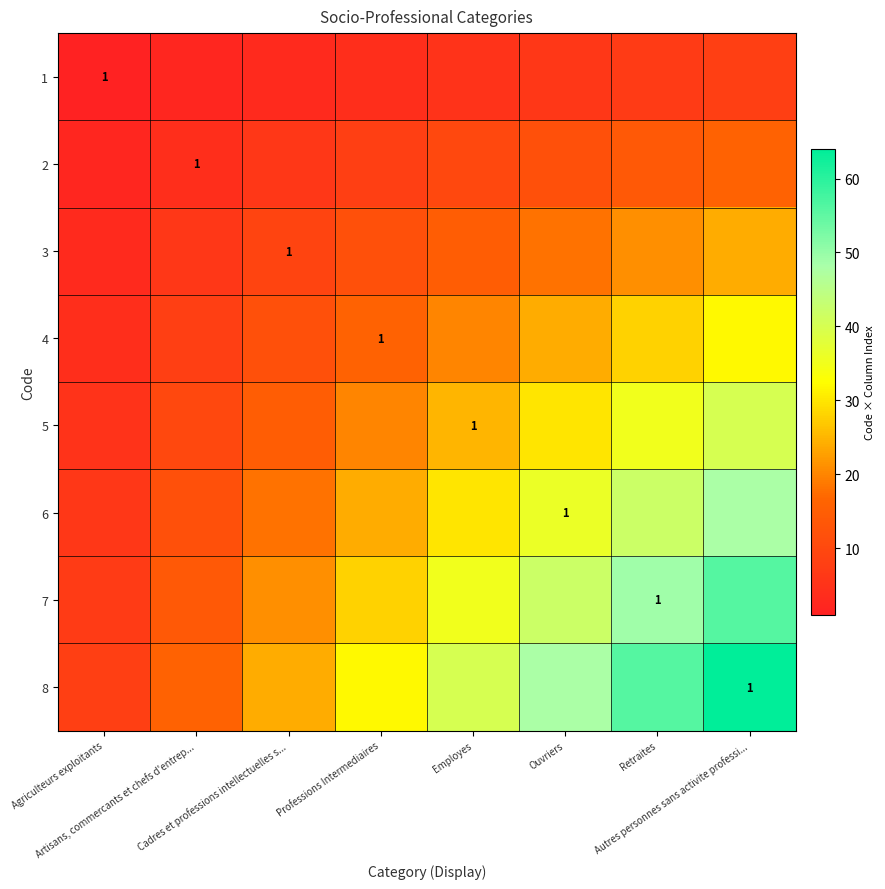

What is the sum of all 2 values?

72